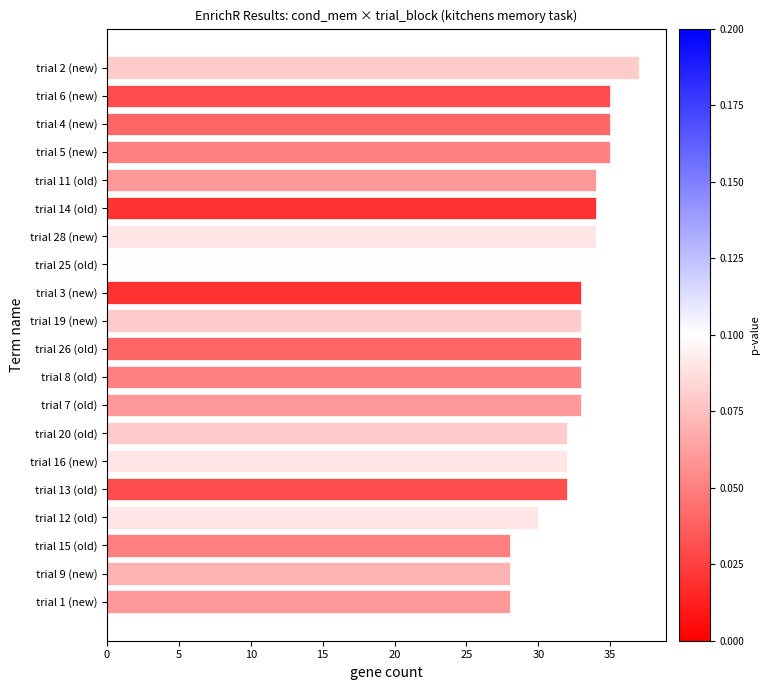

True or false: the data shows 54 at trial 6 (new).

False